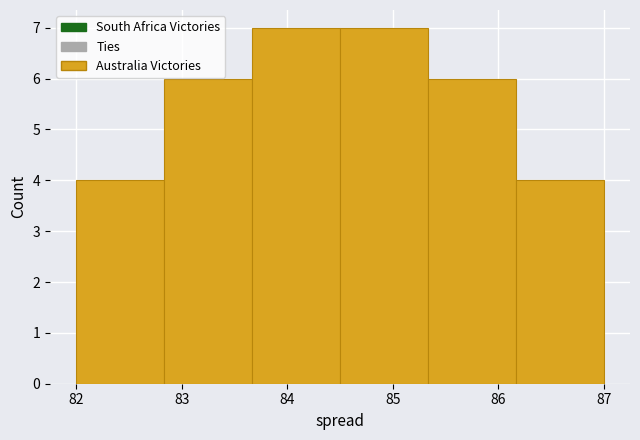

How tall is the bar that spans 82.0 to 82.8 on the x-axis? Neither the bar edges nor the heights are printed on the chart, so give them approximately, as read against the axes.

4